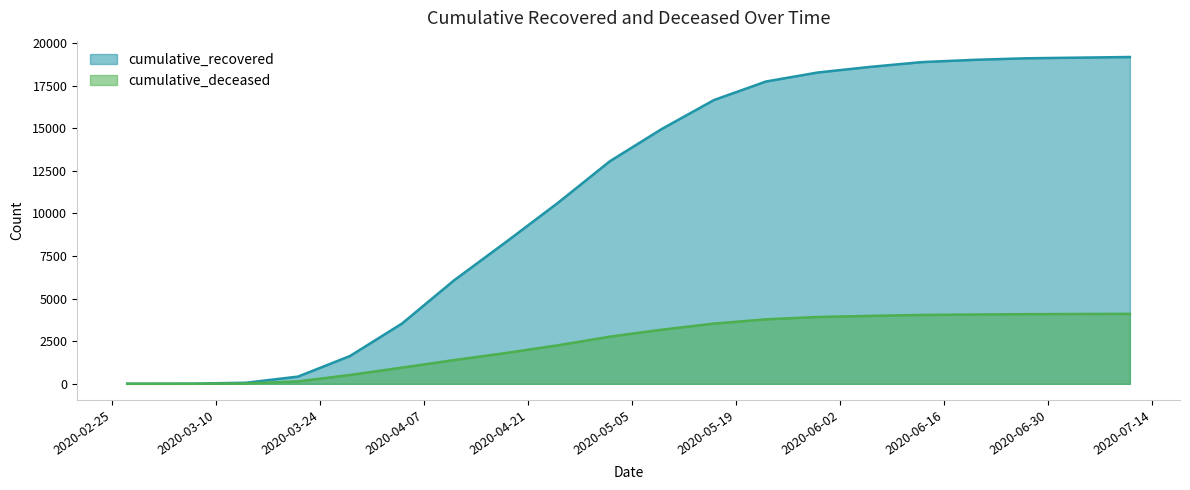

Rank the series by their average value, from highest to lowest.

cumulative_recovered, cumulative_deceased